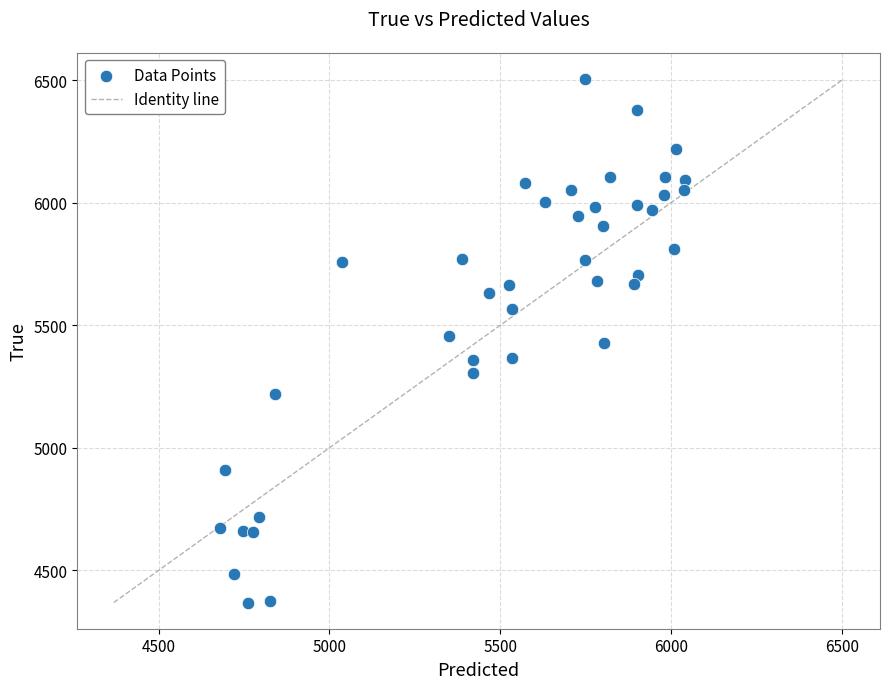

What is the range of Y values (max minus min)?

2136